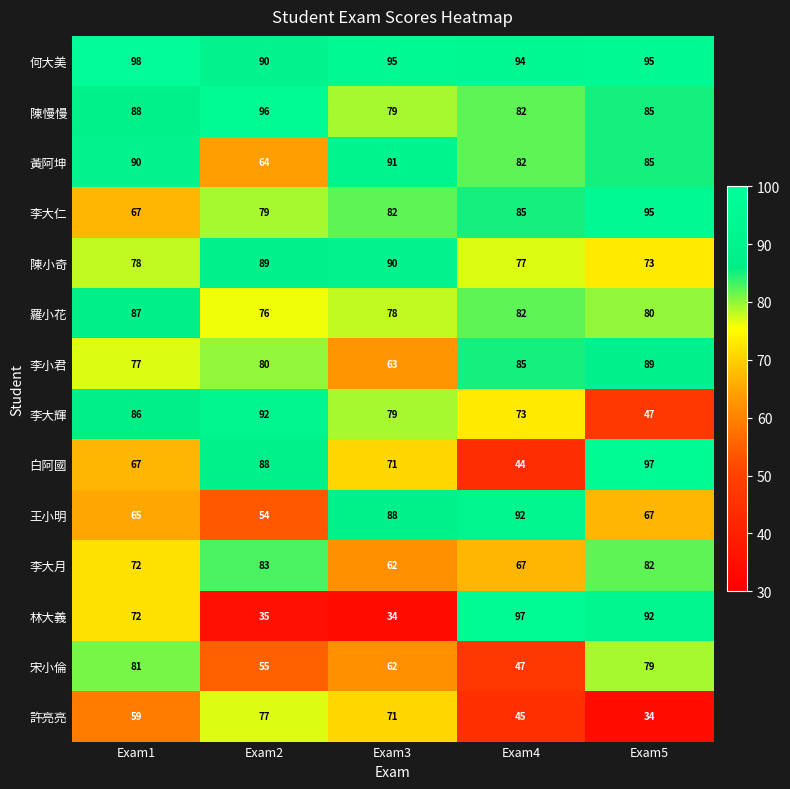

Rank the series at Exam2 from lowest to highest value.

林大義, 王小明, 宋小倫, 黃阿坤, 羅小花, 許亮亮, 李大仁, 李小君, 李大月, 白阿國, 陳小奇, 何大美, 李大輝, 陳慢慢